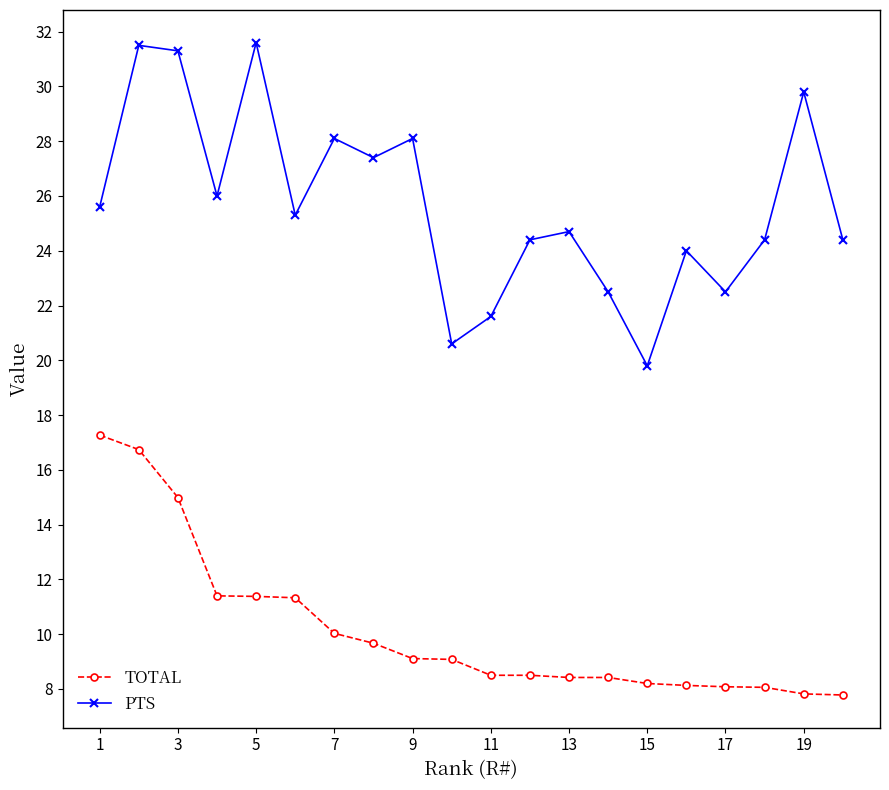

In PTS, how many points are lower than both neighbors (excluding endpoints)?

6